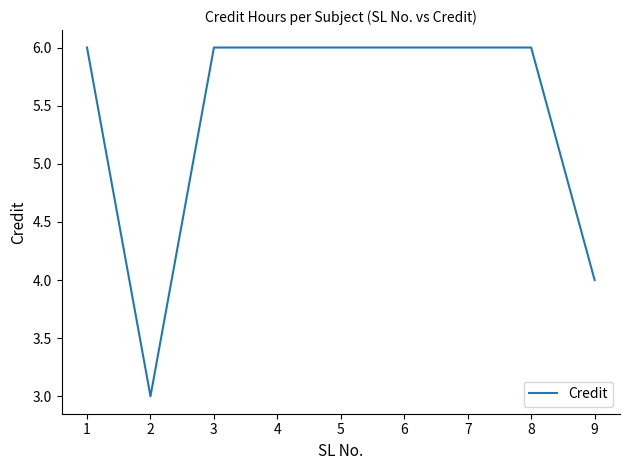

What is the change in value from 3 to 9?

-2